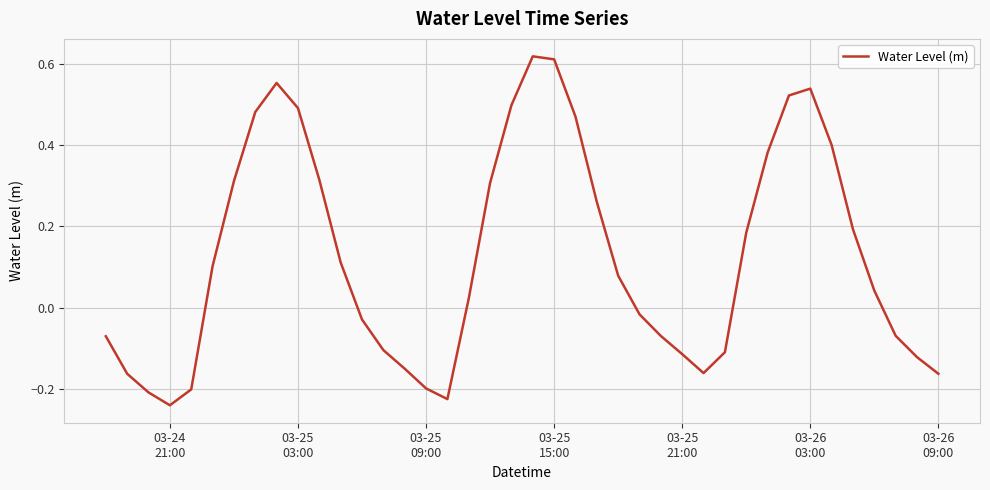

What is the difference between the maximum and minimum values?

0.9